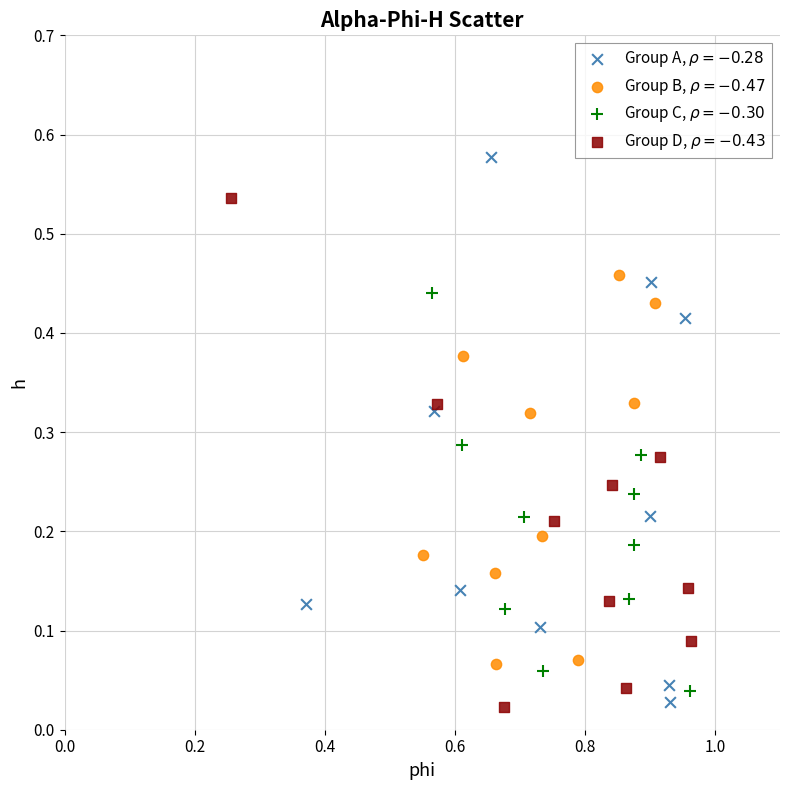

Which series has the widest spread of Y values?

Group A, $\rho = -0.28$